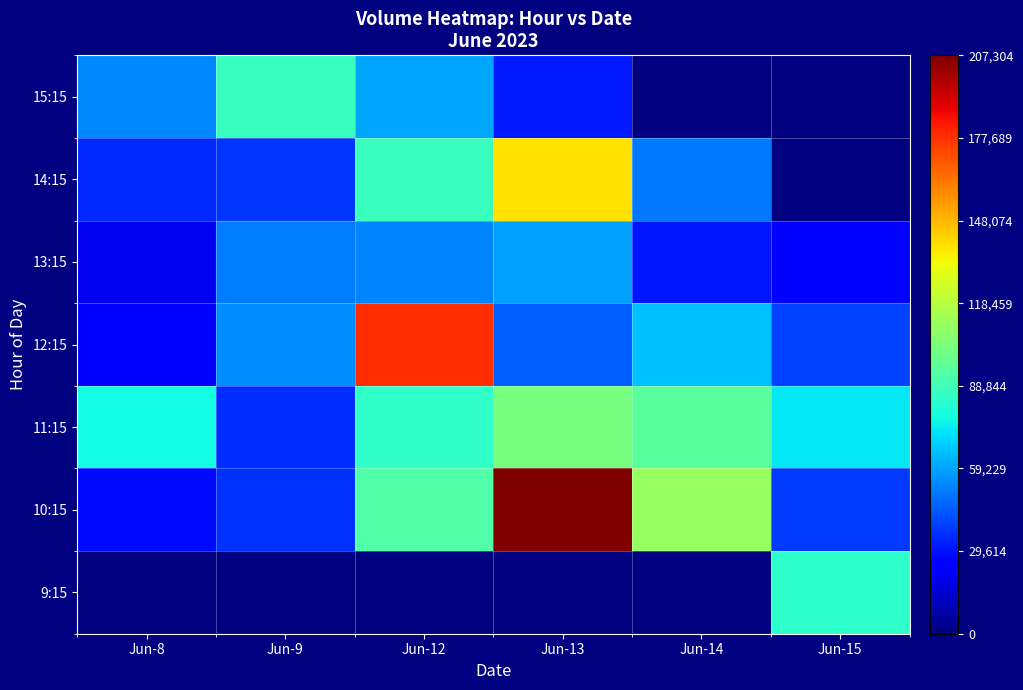

How many series are shown in this chart?

7